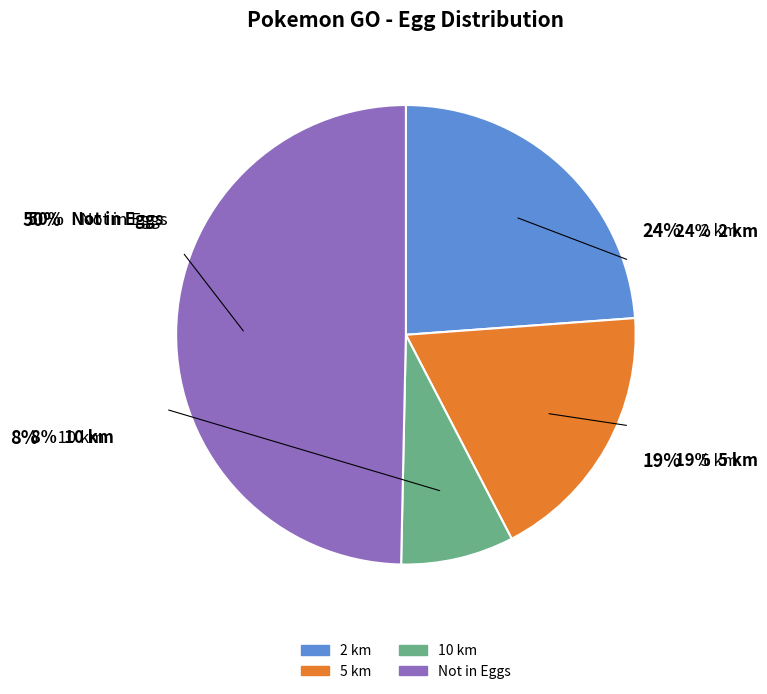

True or false: 5 km accounts for 32% of the total.

False